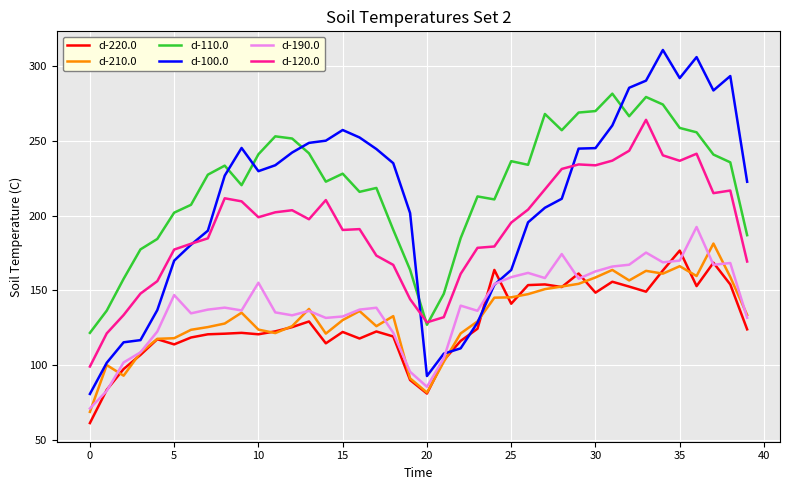

What is the lowest value of the d-190.0 series?

71.0